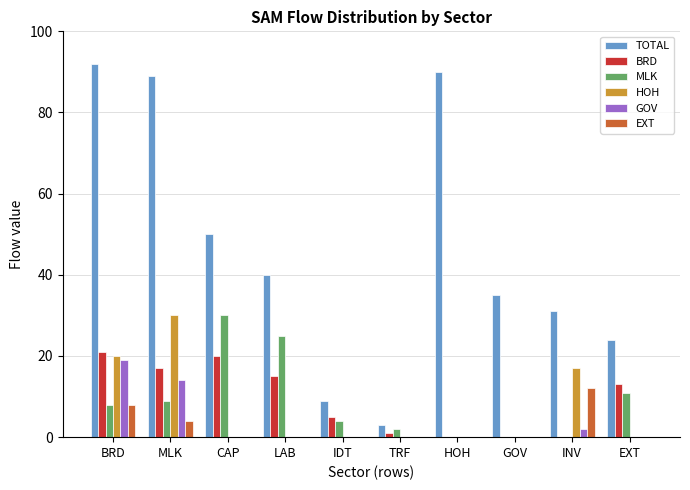

Which series has the largest range (max minus min)?

TOTAL